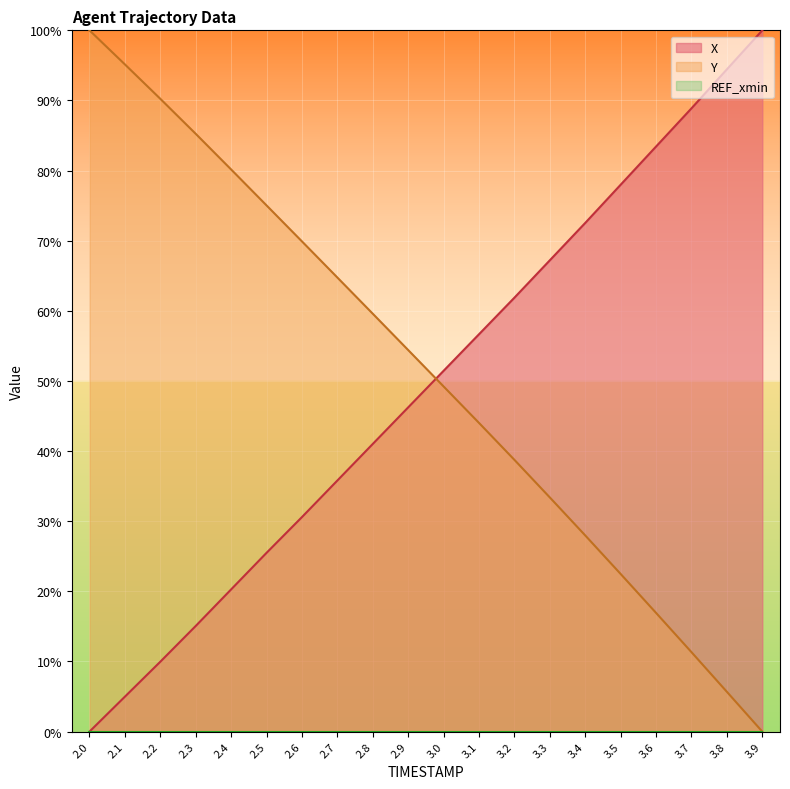

Where is X nearest to the value 50?

3.0